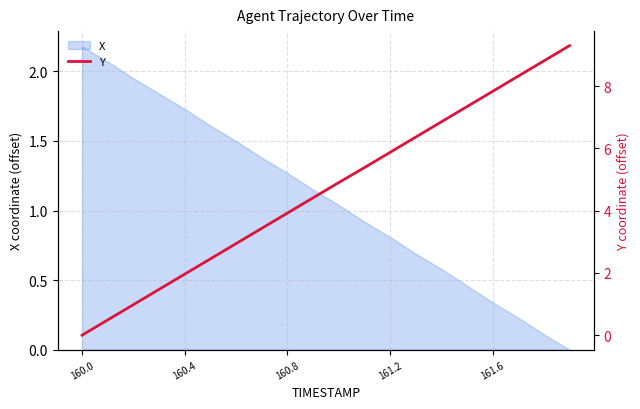

At which label does X first exceed 1?

160.0